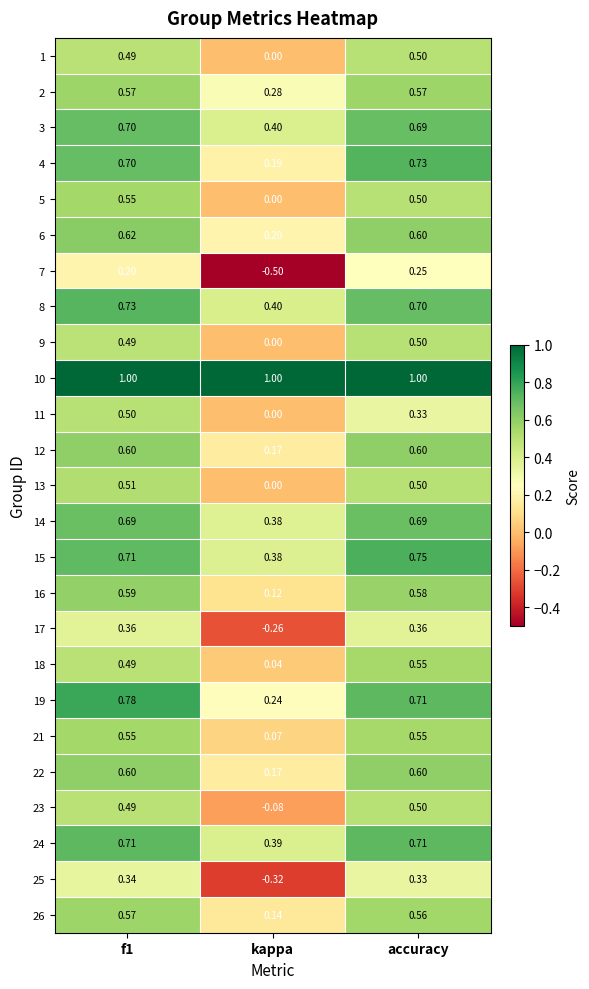

Which series changed the most between kappa and accuracy?

7